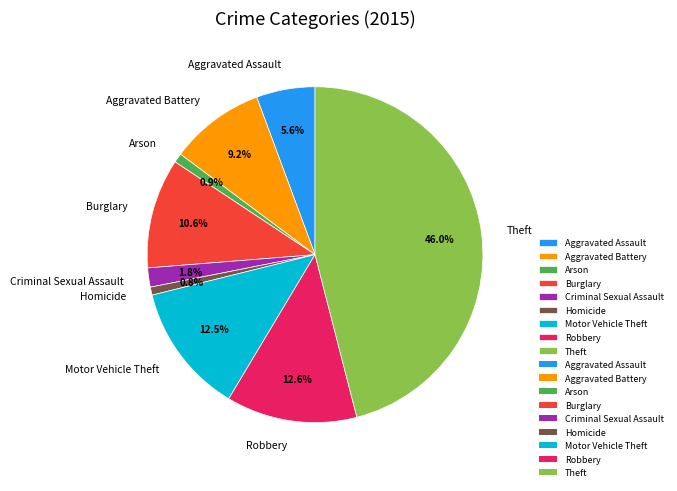

To the nearest percent, what is the average slice percentage?

11%